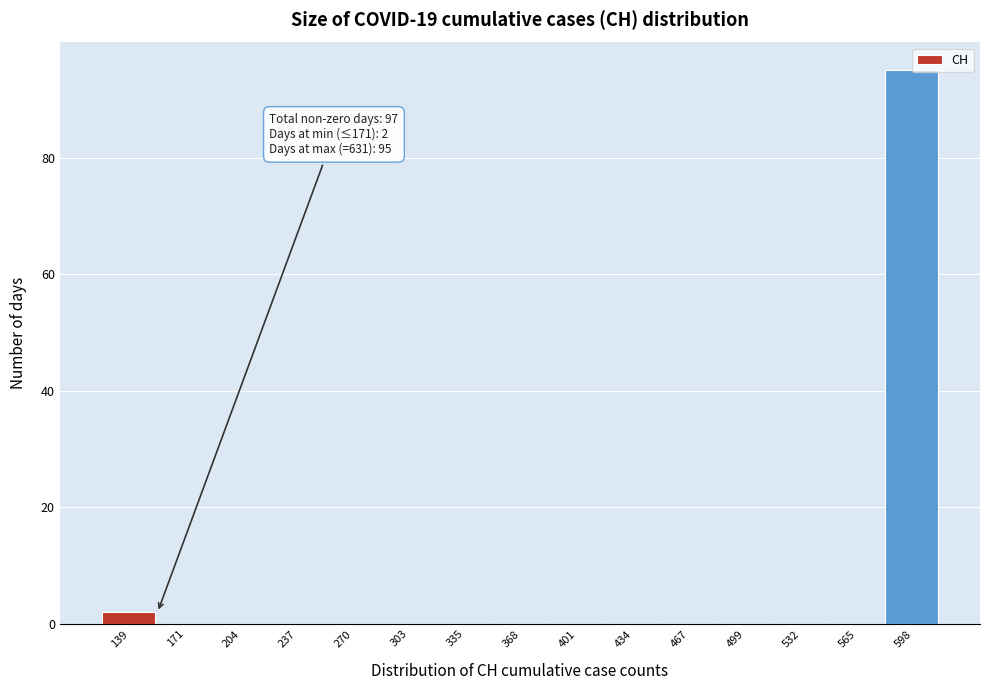

Reading left to right, transcribe all the data shown in this chart.

139=2	171=0	204=0	237=0	270=0	303=0	335=0	368=0	401=0	434=0	467=0	499=0	532=0	565=0	598=95